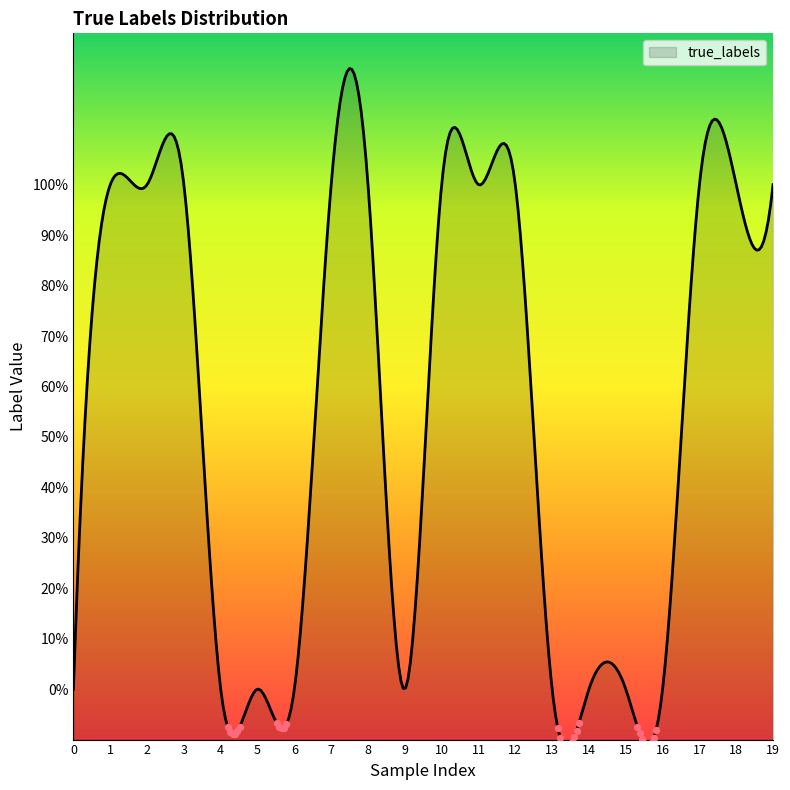

What is the ratio of the value at 1 to the value at 11?

1.0